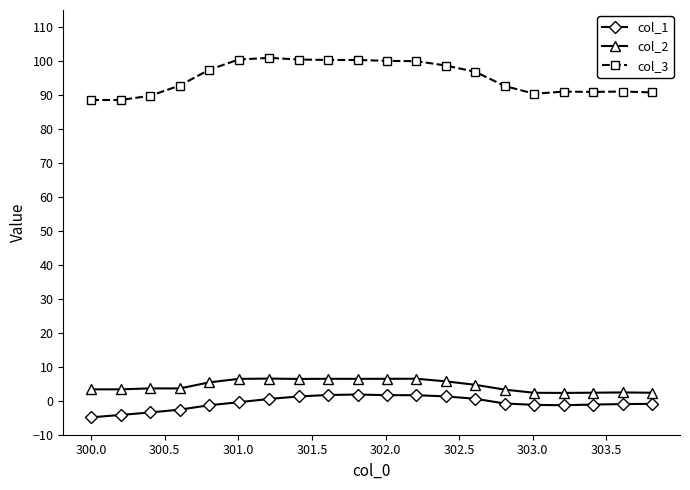

What is the average value of the col_3 series?

95.1